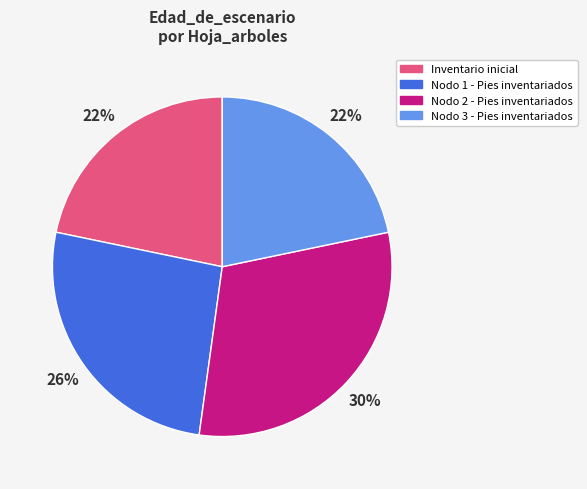

Which slice is the largest?

Nodo 2 - Pies inventariados